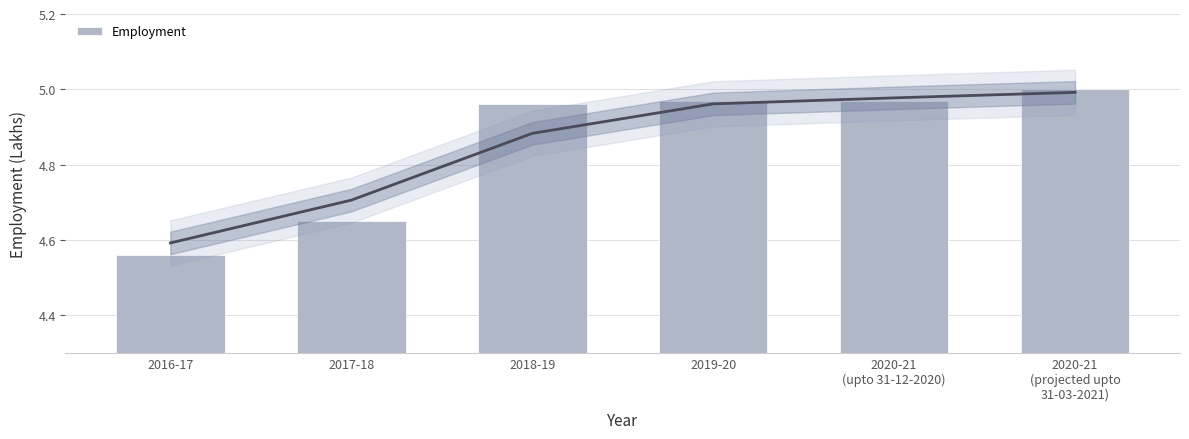

What is the label of the 5th bar from the left?

2020-21
(upto 31-12-2020)